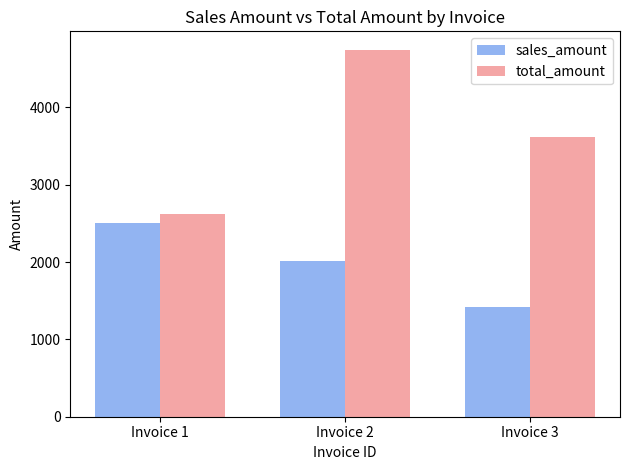

Which category has the highest value in the total_amount series?

Invoice 2